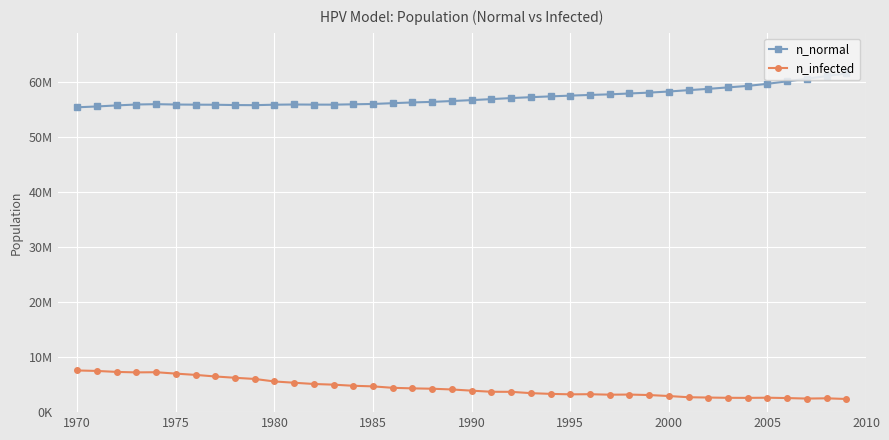

What are all the series names shown in the legend?

n_normal, n_infected